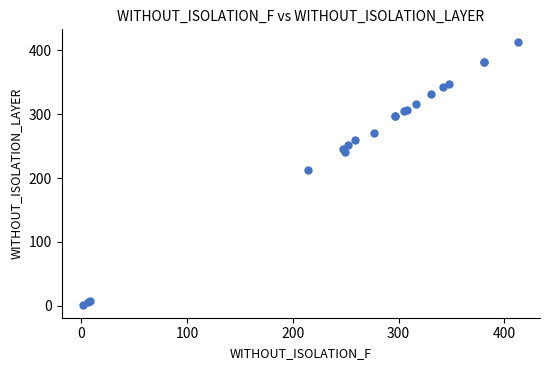

What Y value in the scatter plot is closest to 207?

212